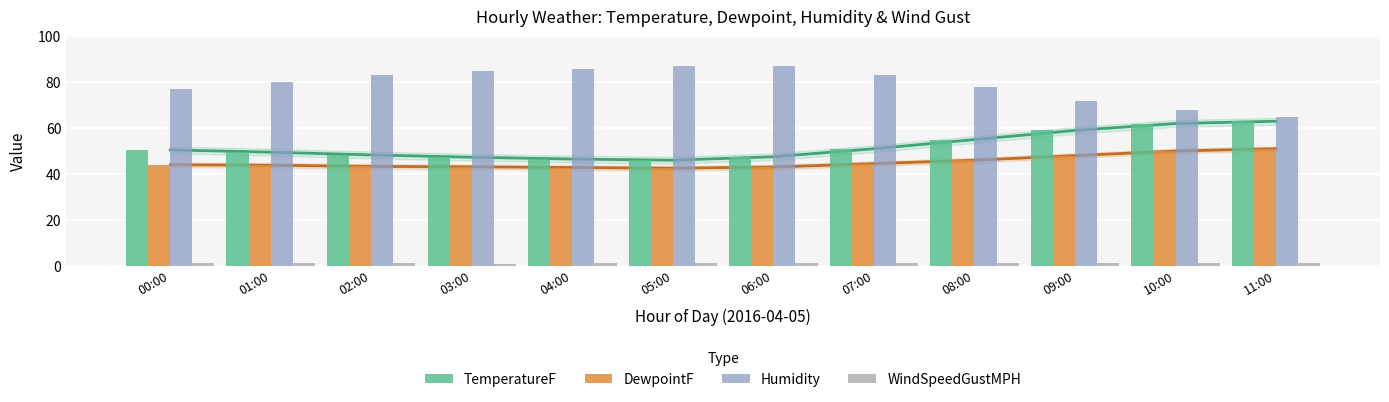

Reading left to right, list all the values displayed in this chart.

TemperatureF: 50.5	49.5	48.3	47.3	46.5	46.0	47.5	51.0	55.0	59.0	62.0	63.0
DewpointF: 44.0	43.8	43.3	43.1	42.8	42.5	43.0	44.5	46.0	48.0	50.0	51.0
Humidity: 77.0	80.0	83.0	85.0	86.0	87.0	87.0	83.0	78.0	72.0	68.0	65.0
WindSpeedGustMPH: 1.3	1.3	1.2	0.9	1.0	1.1	1.3	1.2	1.2	1.2	1.2	1.1